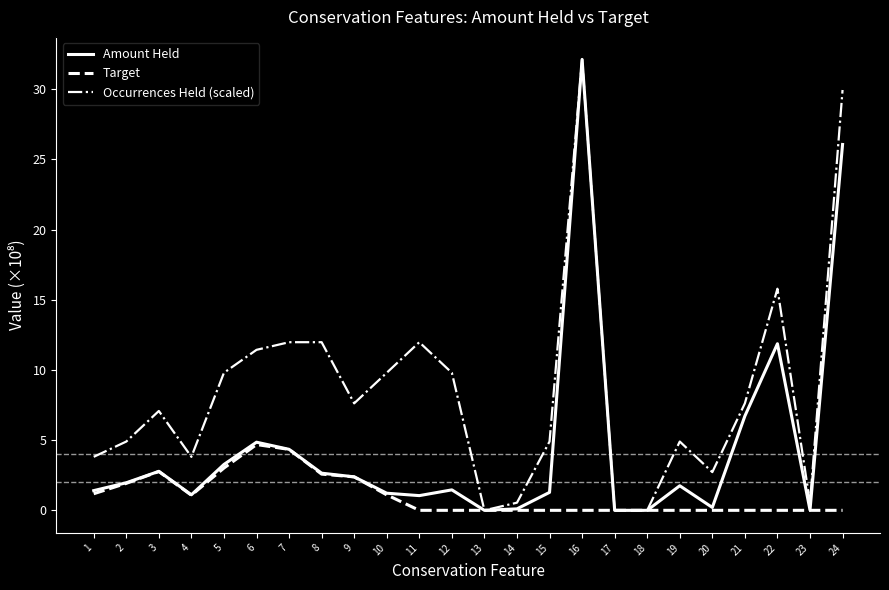

List the series in order of their overall mean, highest first.

Occurrences Held (scaled), Amount Held, Target